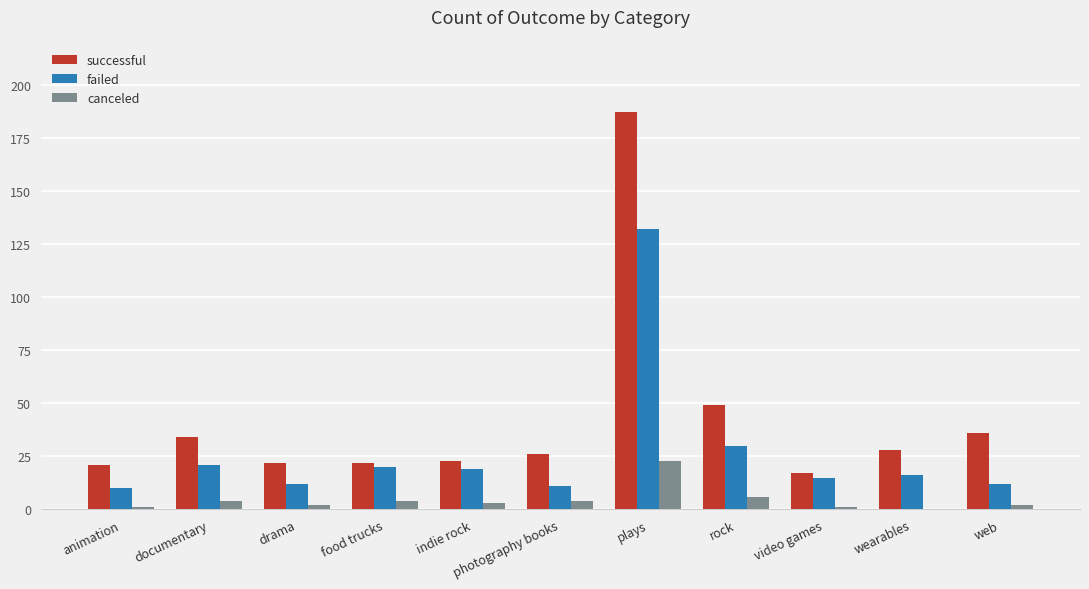

True or false: failed has a value of 16 at wearables.

True